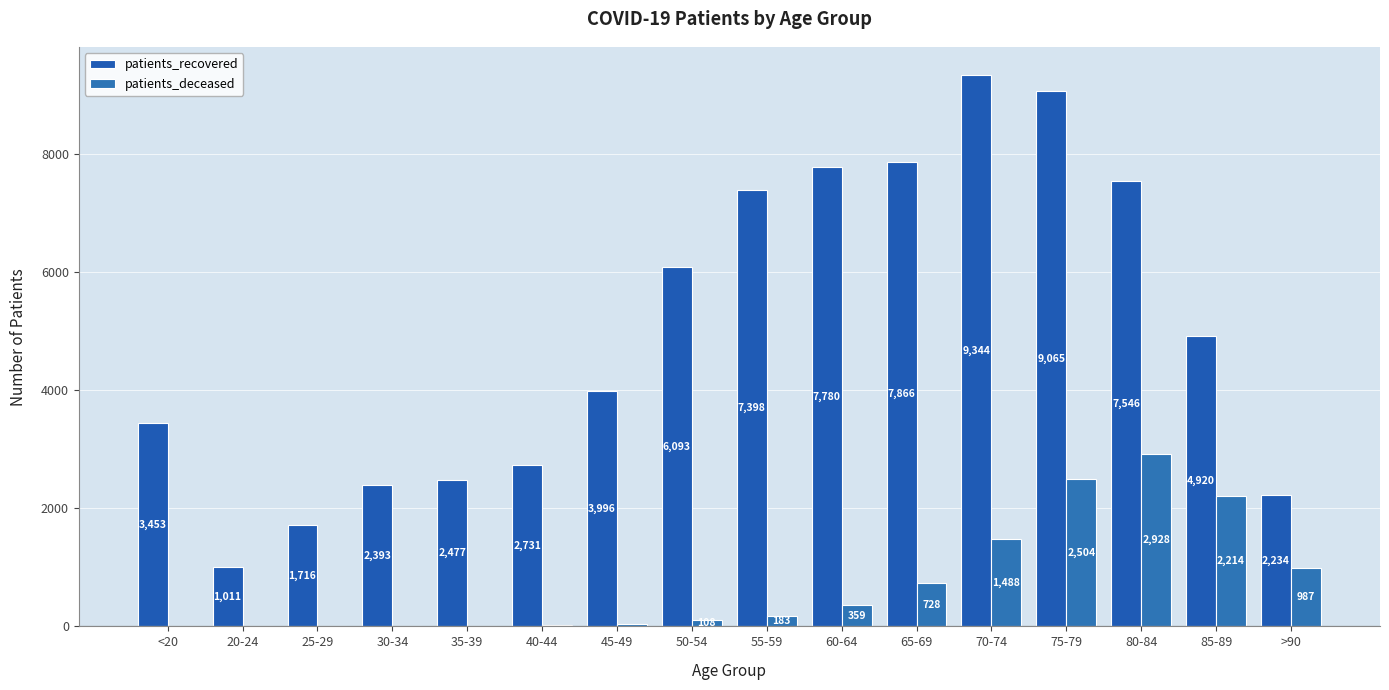

Which series has the widest spread of values?

patients_recovered